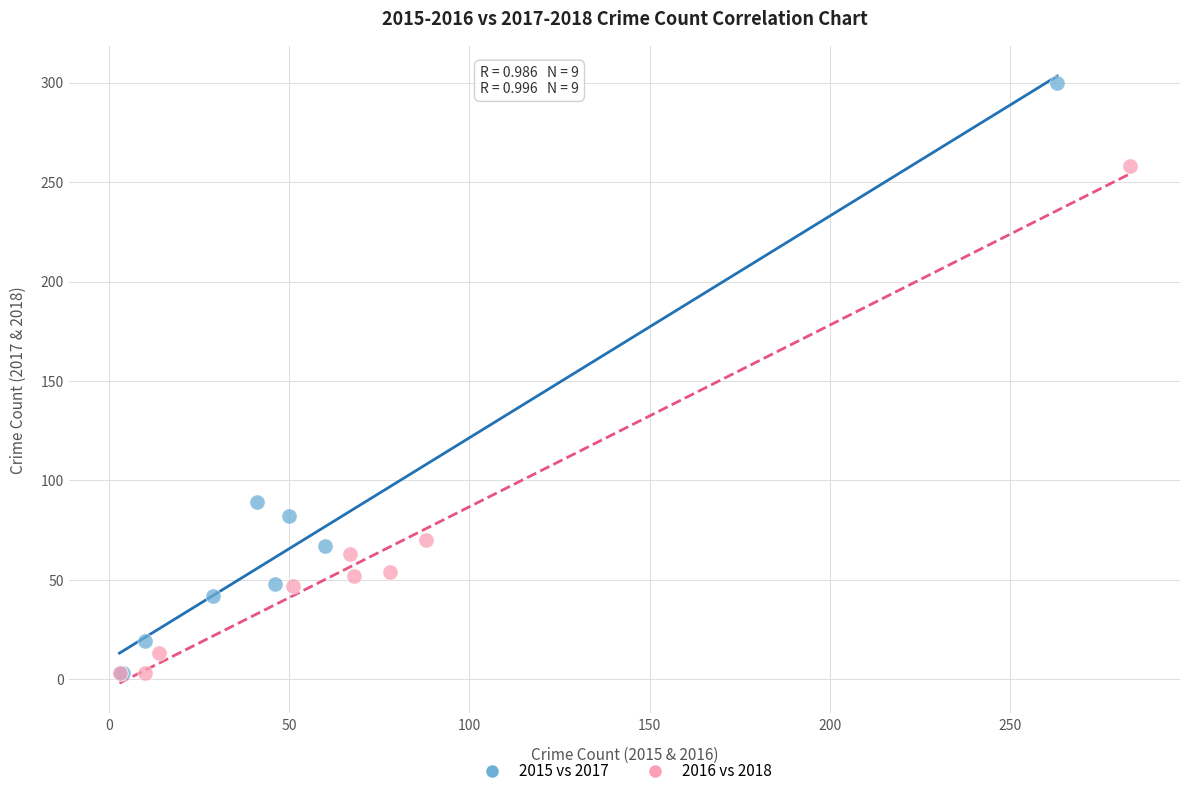

What are all the series names shown in the legend?

2015 vs 2017, 2016 vs 2018